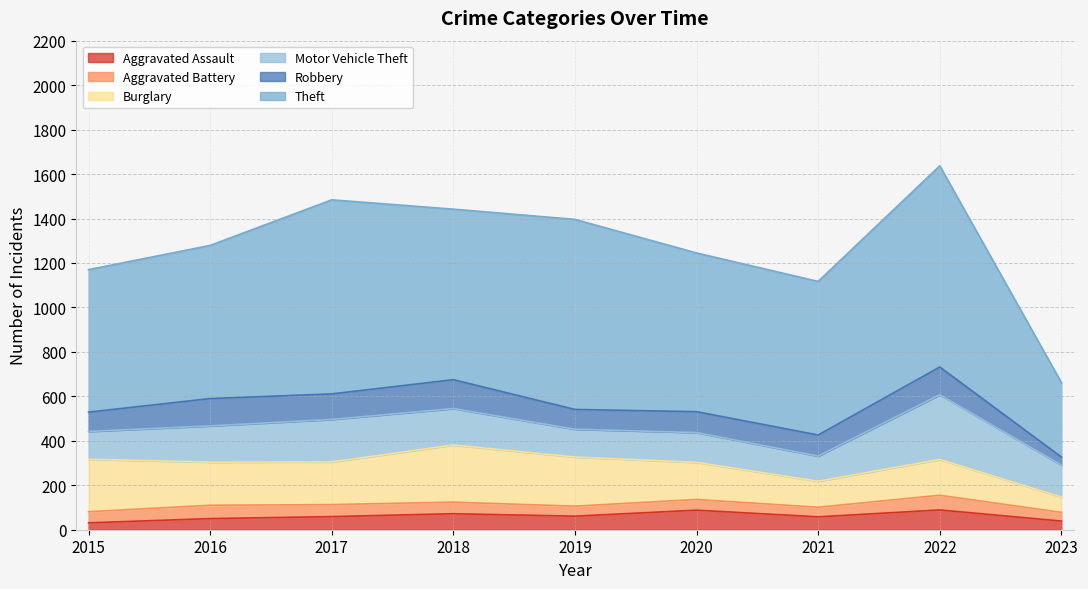

Which series has the largest total across all categories?

Theft